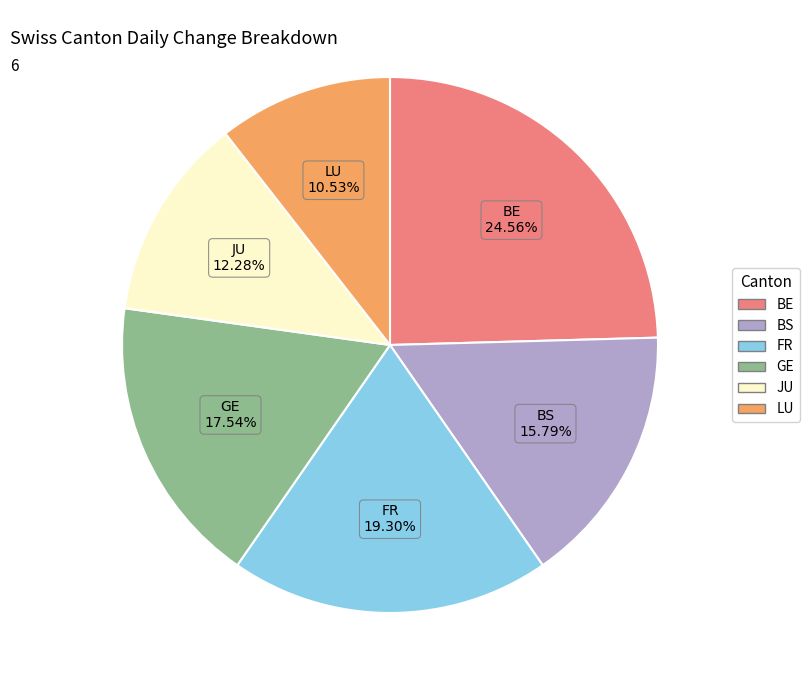

To the nearest percent, what is the average slice percentage?

17%